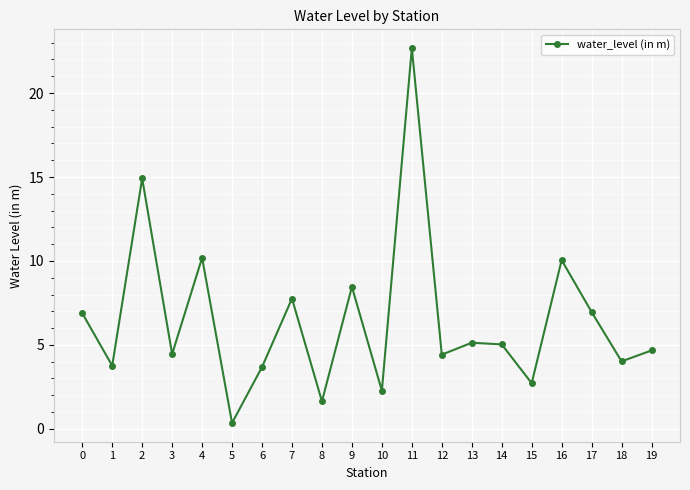

Which label corresponds to the largest value in the chart?

11